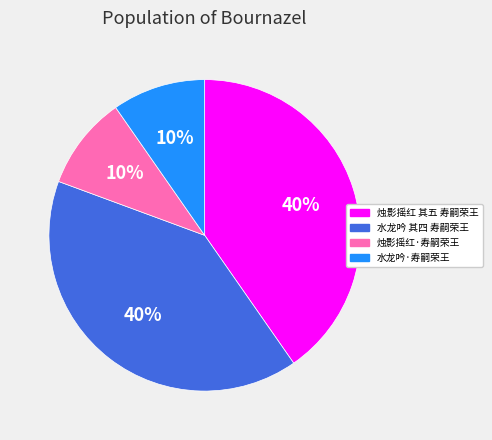

Does 烛影摇红·寿嗣荣王 account for over 50% of the chart?

No